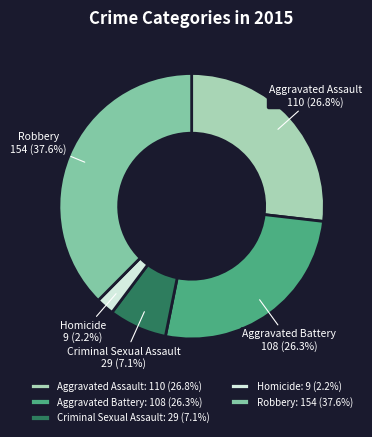

How many slices are in this pie chart?

5